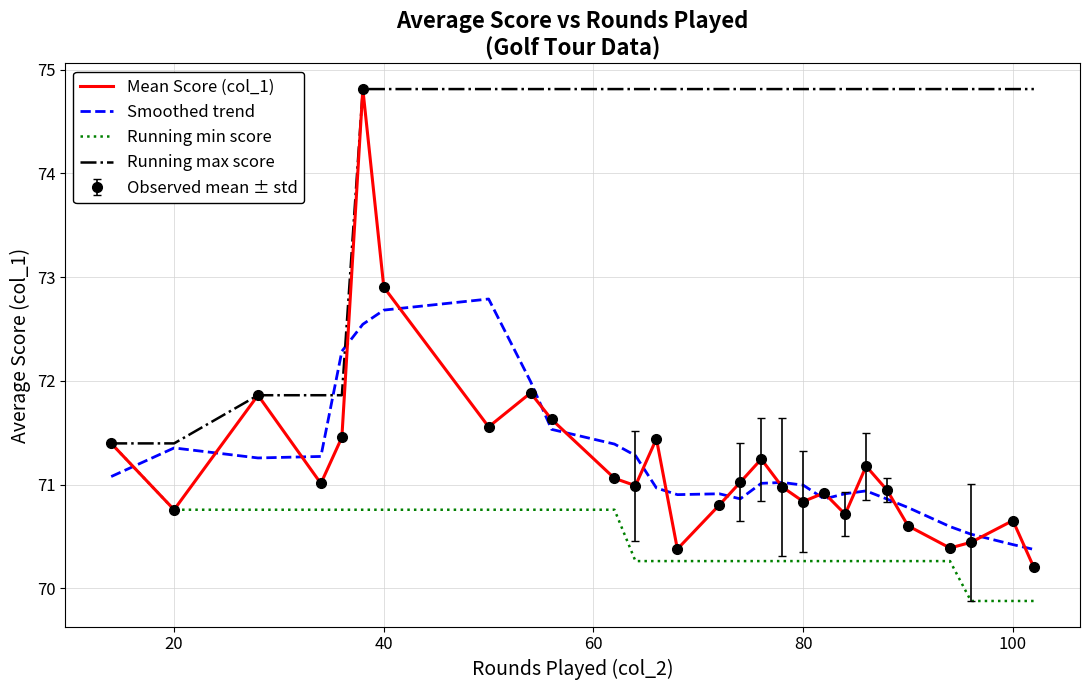

Rank the series by their maximum value, from highest to lowest.

Mean Score (col_1), Running max score, Smoothed trend, Running min score